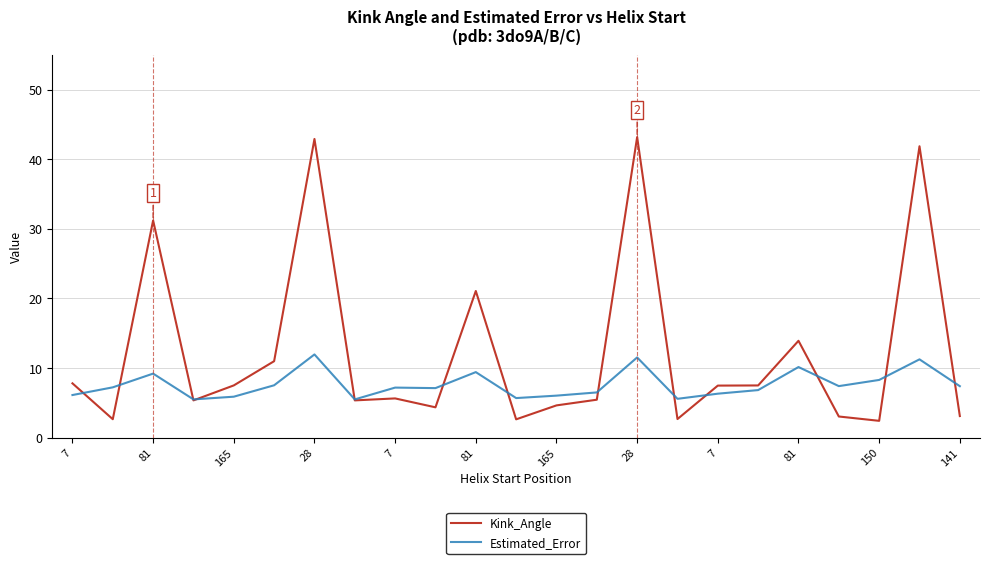

Which series has the largest total across all categories?

Kink_Angle